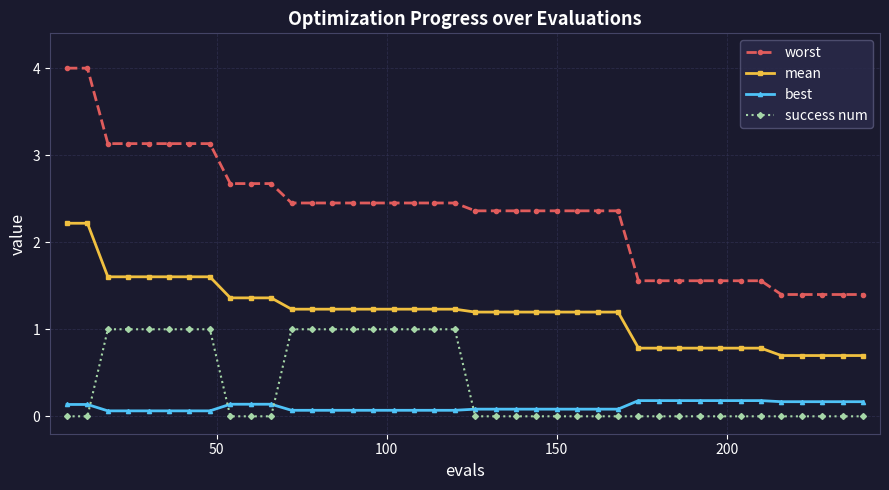

What is the value of the worst point at the 7th from the left?

3.1